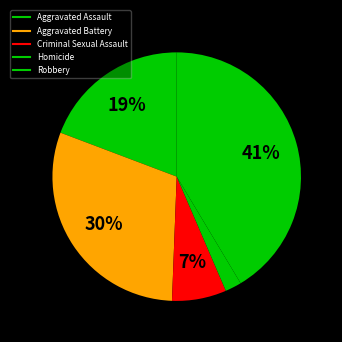

Count the number of slices in the pie.

5